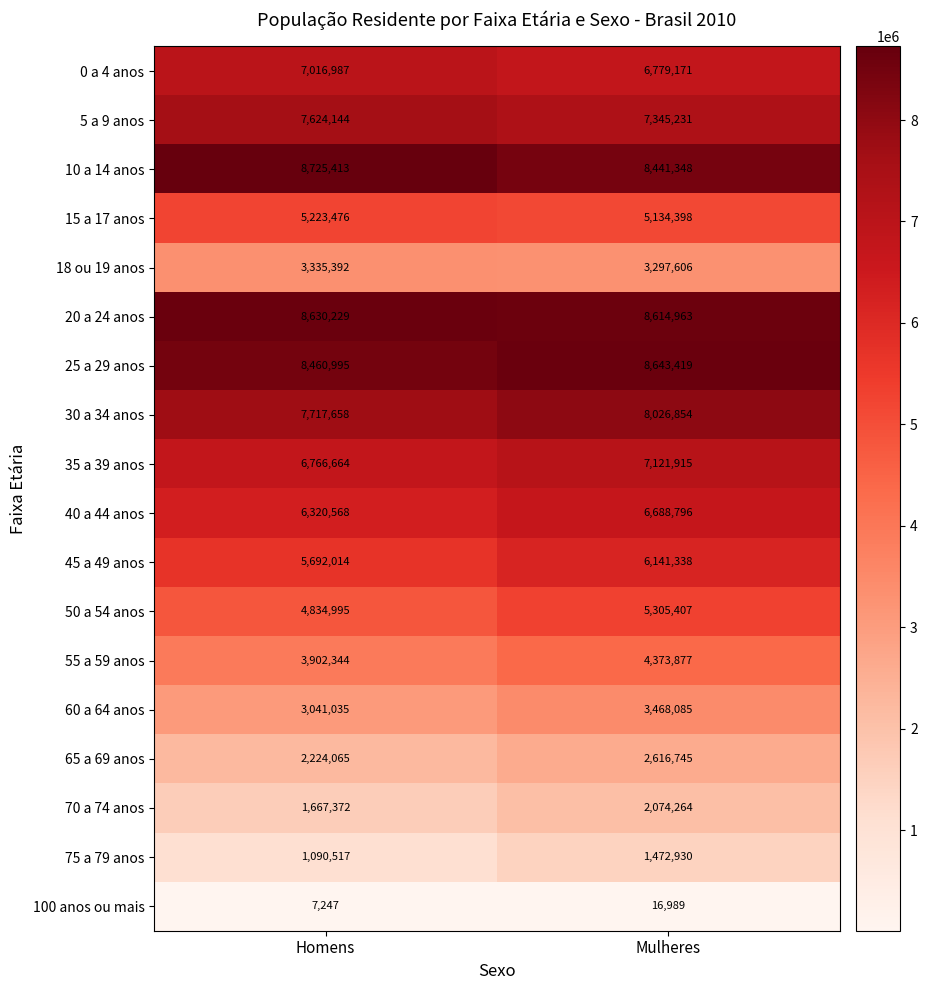

The value of 50 a 54 anos at Mulheres is 7410432. True or false?

False